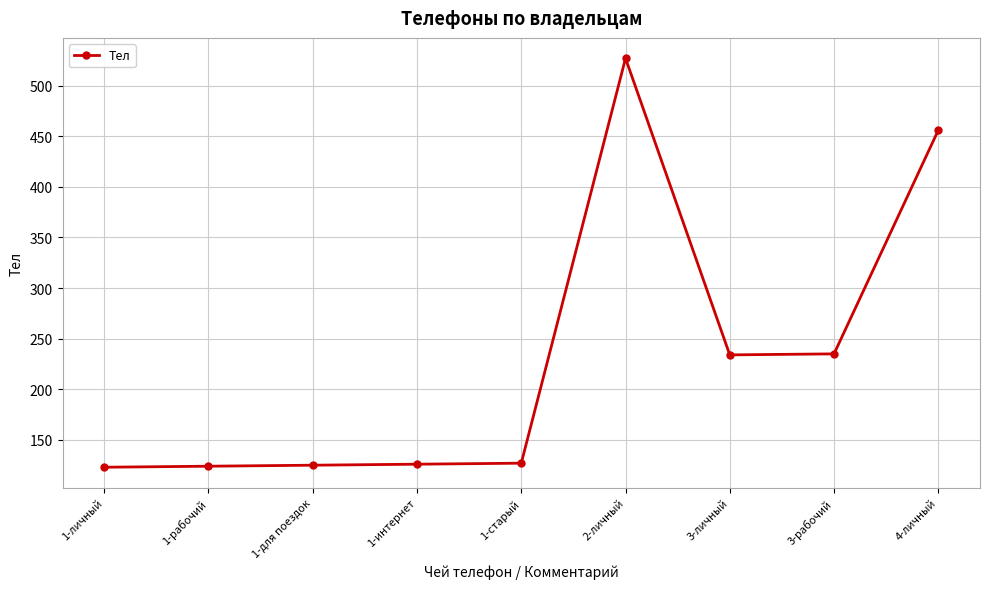

What is the difference between the values at 3-личный and 2-личный?

293